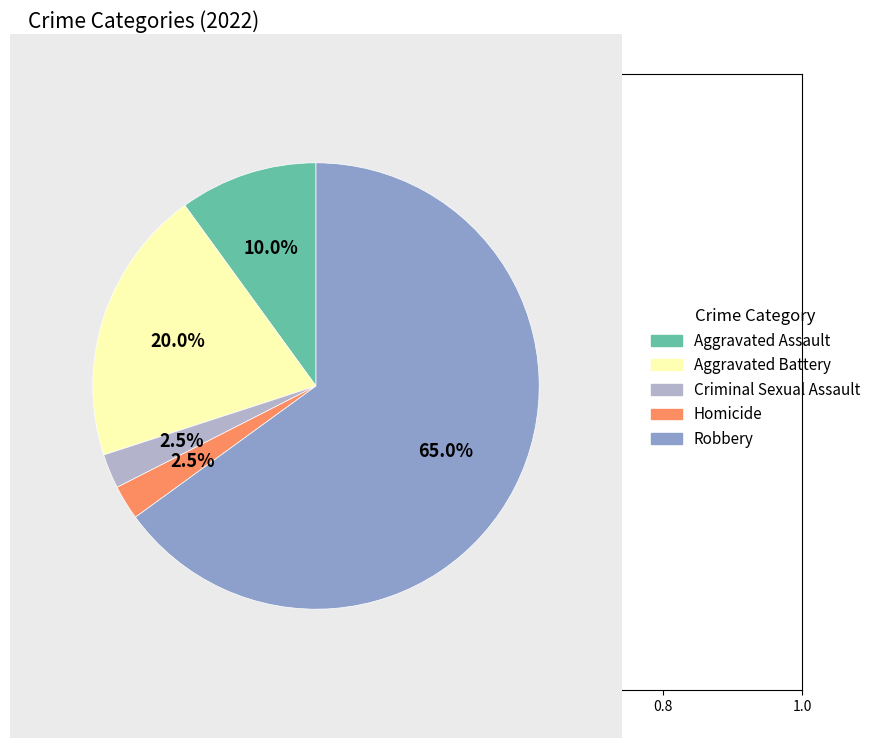

What percentage is the Robbery slice, to the nearest percent?

65%